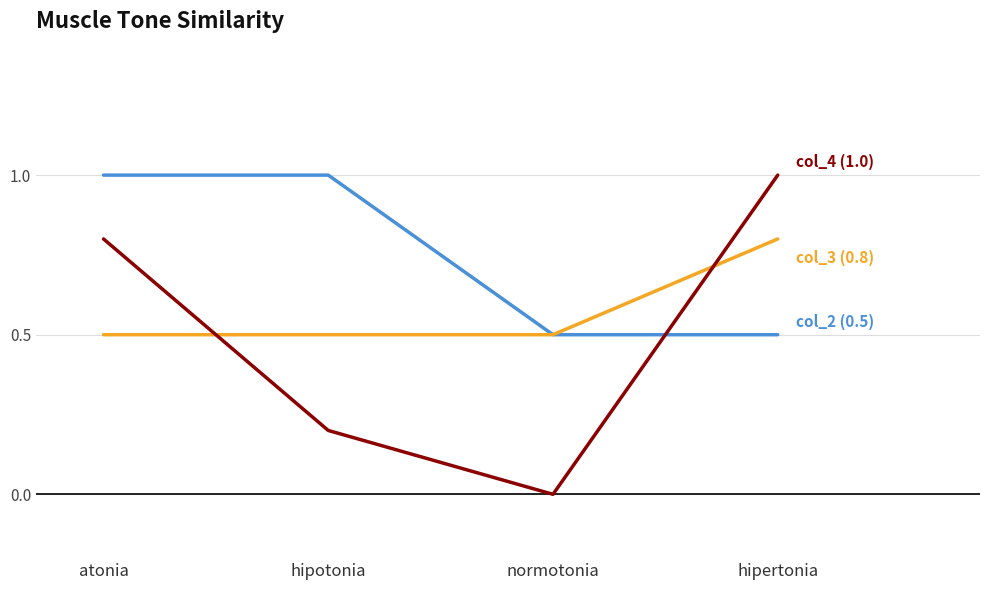

What is the maximum value shown in the chart?

1.0